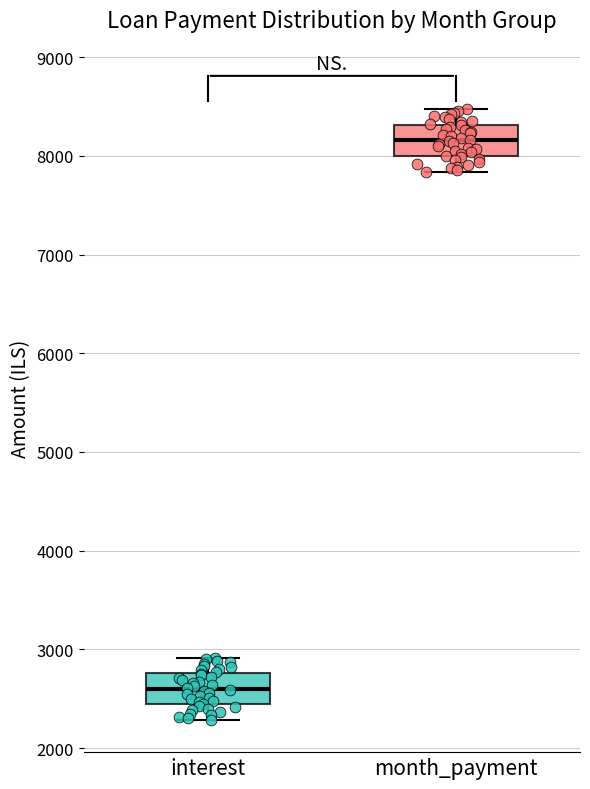

Where is the lower edge of the box for month_payment on the y-axis? The values are not printed on the chart, so give them approximately, as read against the axis.

8000